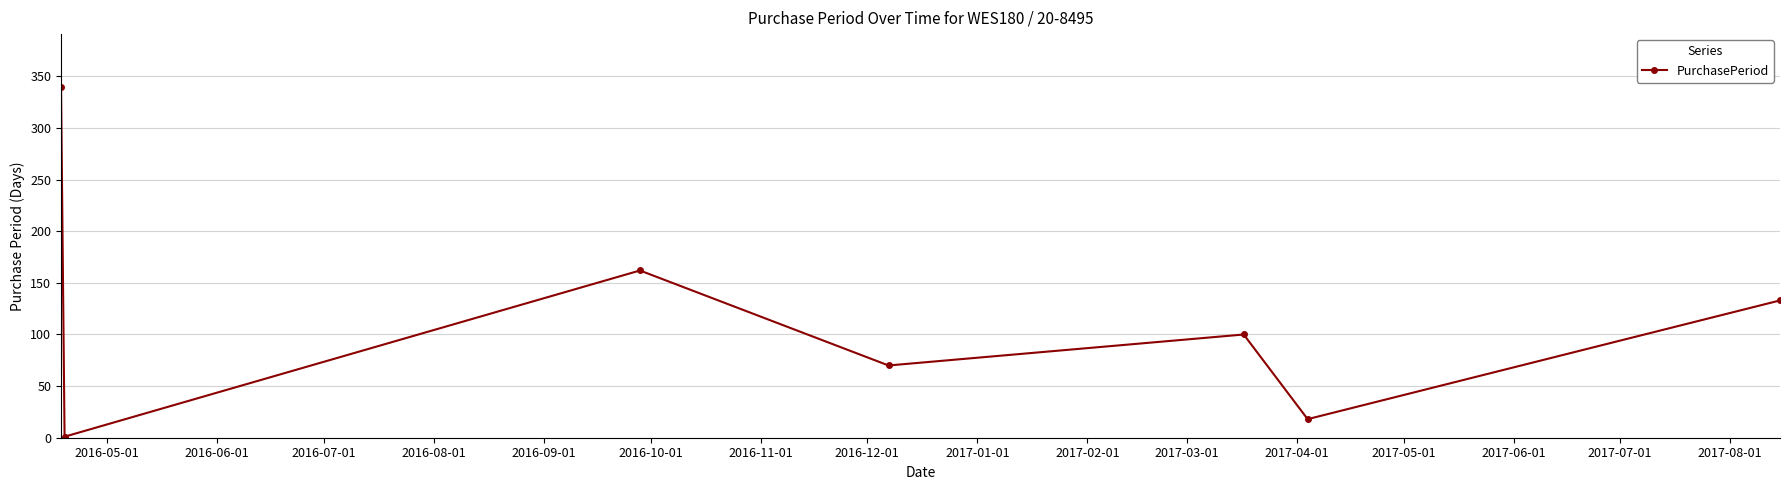

How many distinct data groups are displayed?

1